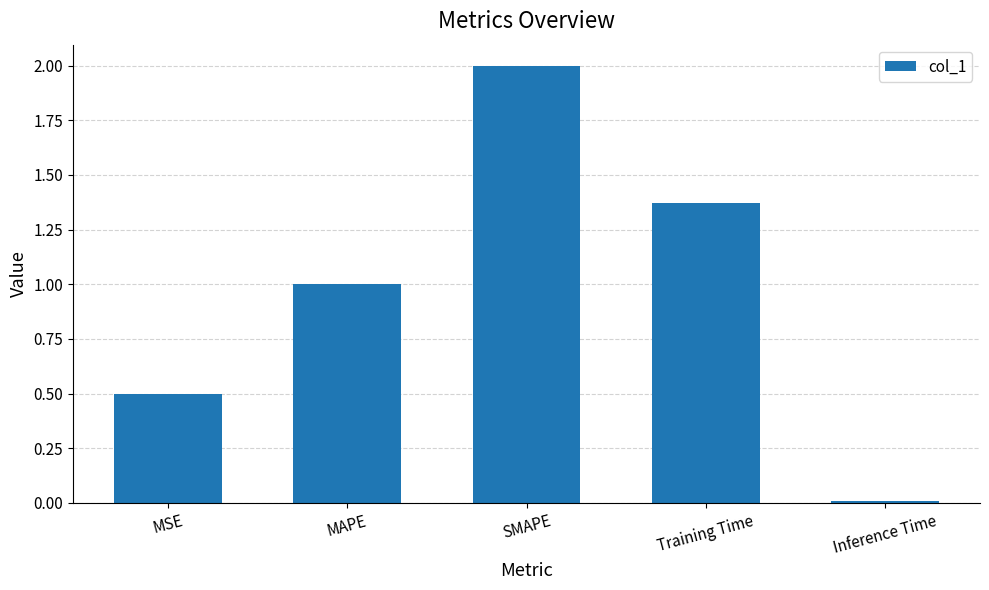

Are the bars horizontal?

No